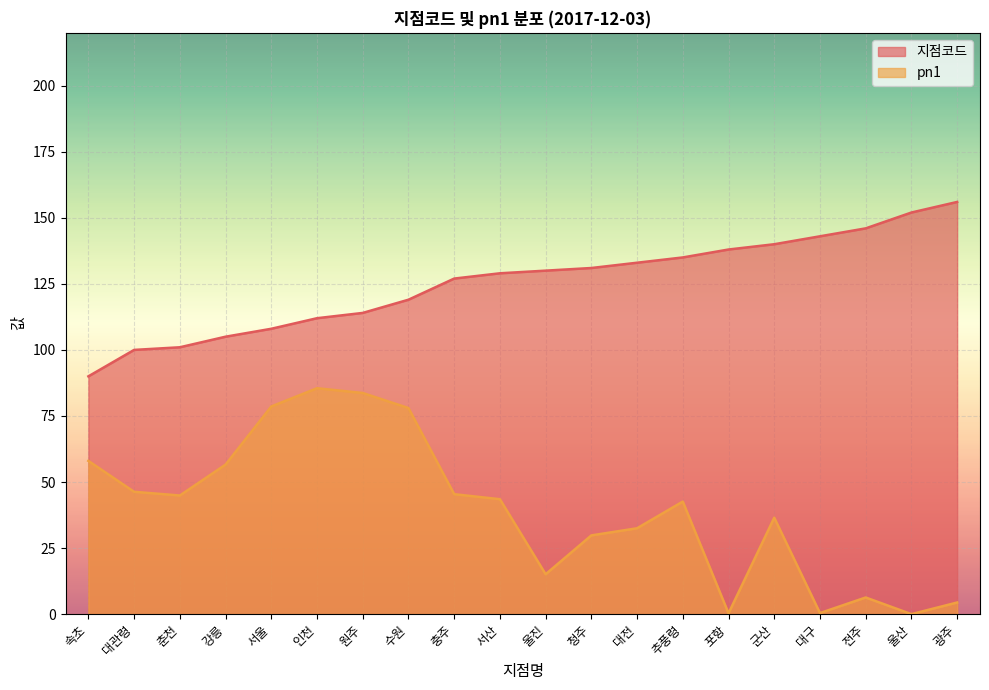

At how many categories does at least one series exceed 11?

20